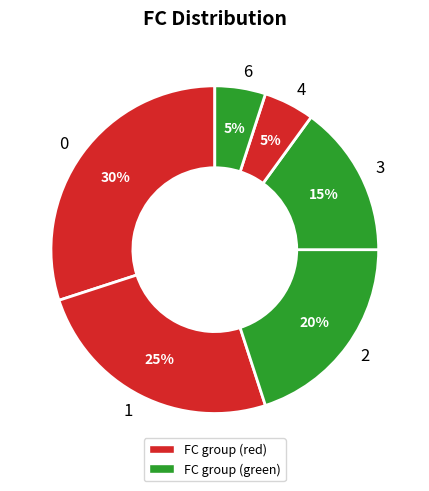

How many segments does this pie chart have?

6